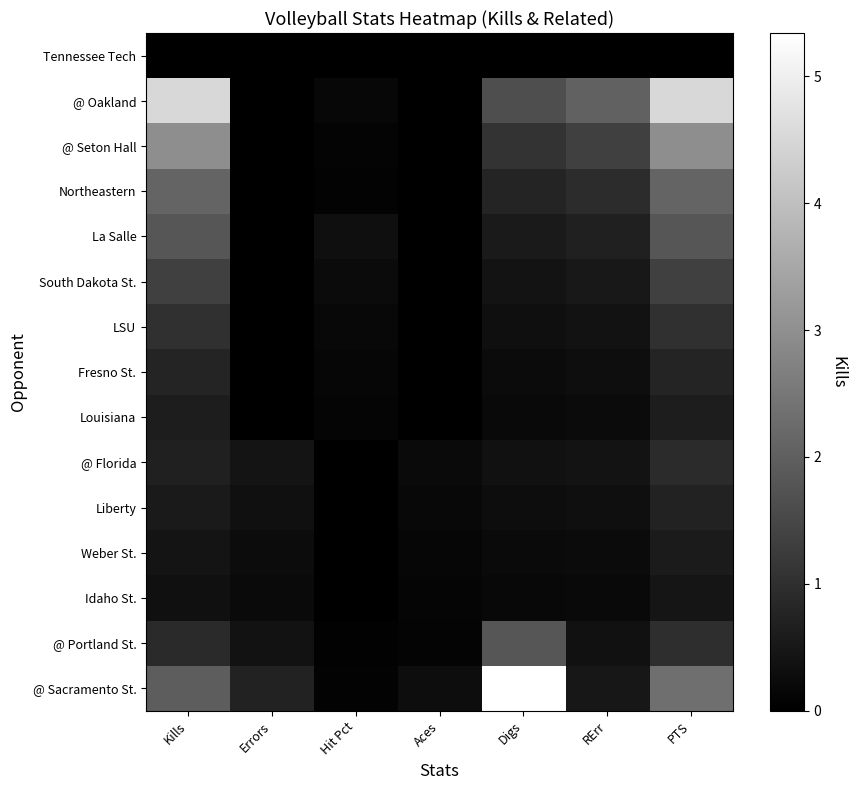

At how many categories does at least one series exceed 4?

3